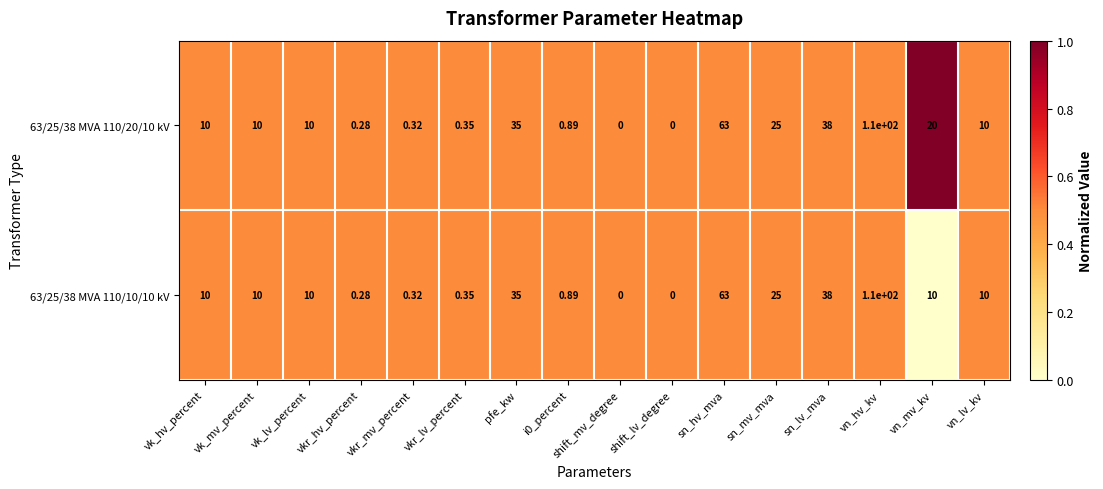

Is the value of 63/25/38 MVA 110/20/10 kV at i0_percent greater than the value of 63/25/38 MVA 110/10/10 kV at vn_mv_kv?

No